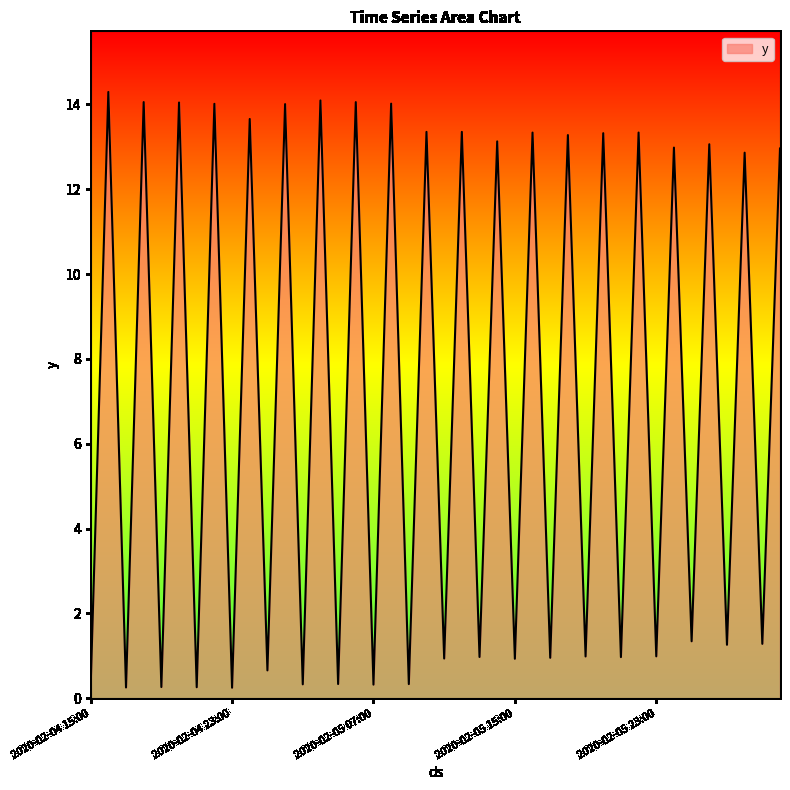

What is the difference between the maximum and minimum values?

14.0